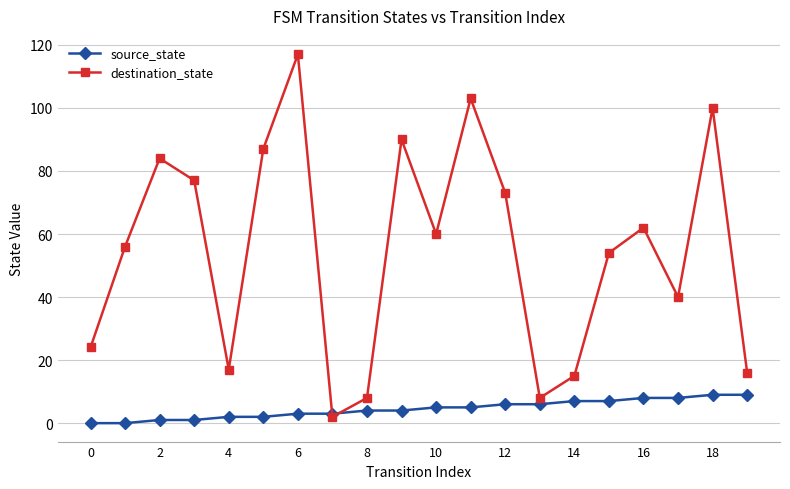

At how many categories does at least one series exceed 63?

8